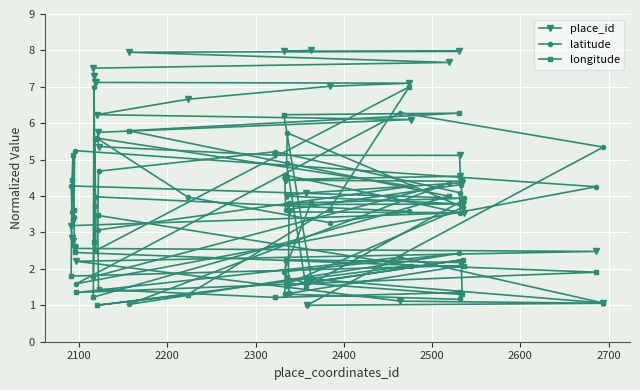

Which series has the widest spread of values?

place_id